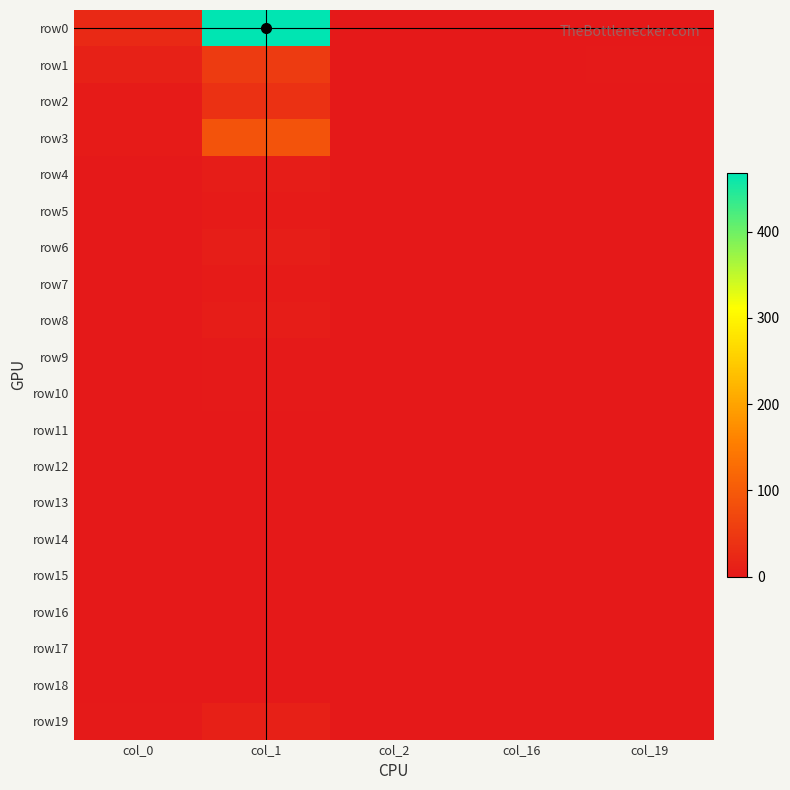

What is the total value across all series at col_16?

1